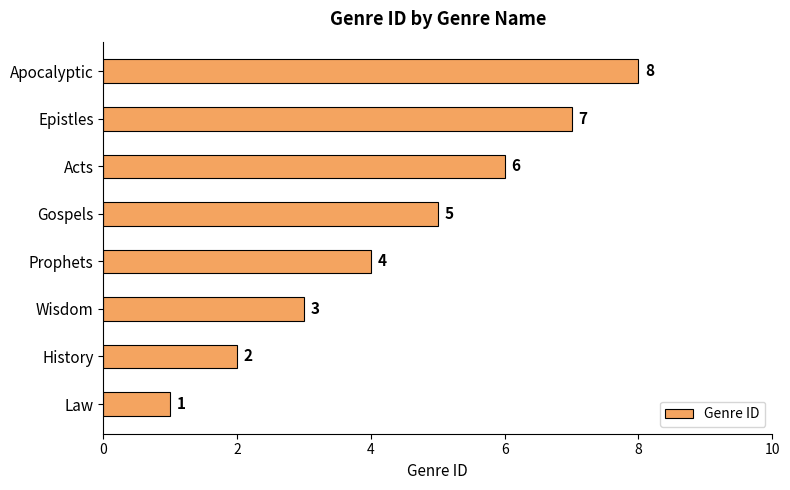

List the labels in order of value, smallest first.

Law, History, Wisdom, Prophets, Gospels, Acts, Epistles, Apocalyptic